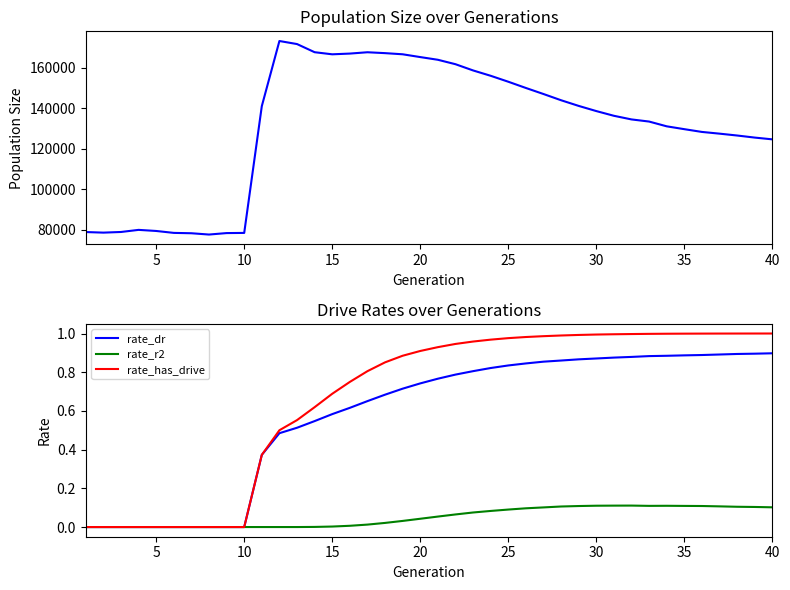

Does the chart display data point markers on the line(s)?

No